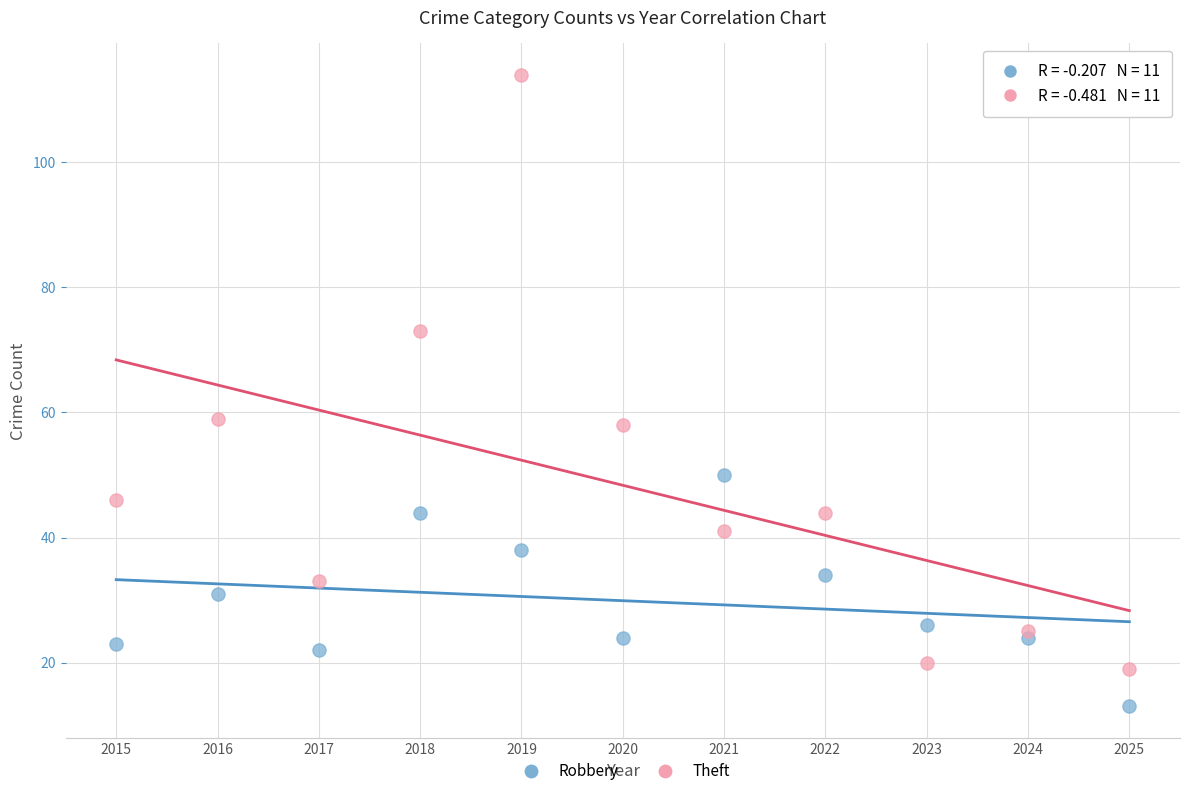

Which series has the largest Y range (max minus min)?

Theft